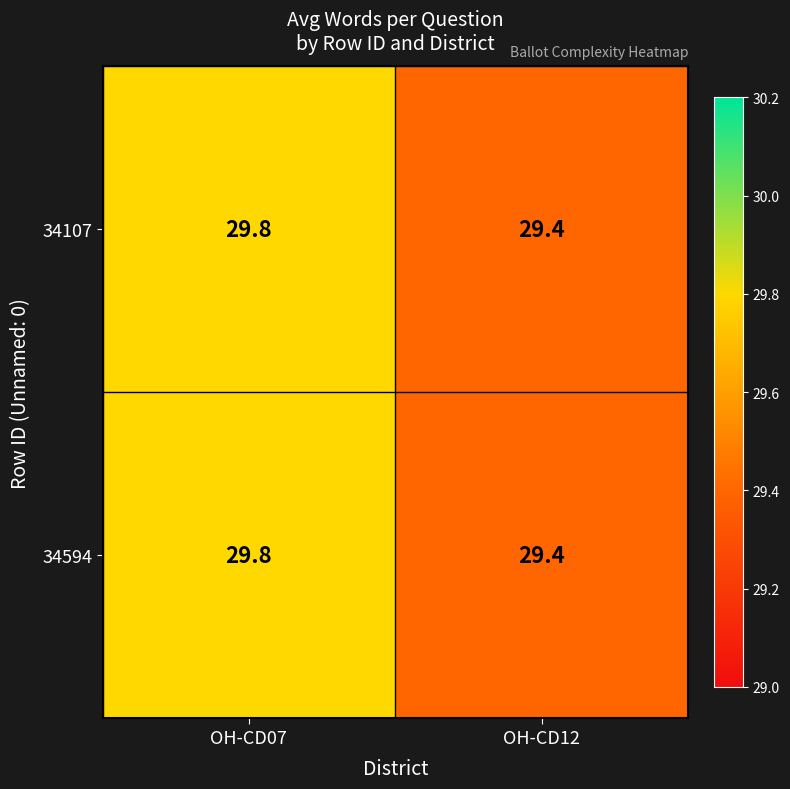

At which label is 34594 closest to 29?

OH-CD12